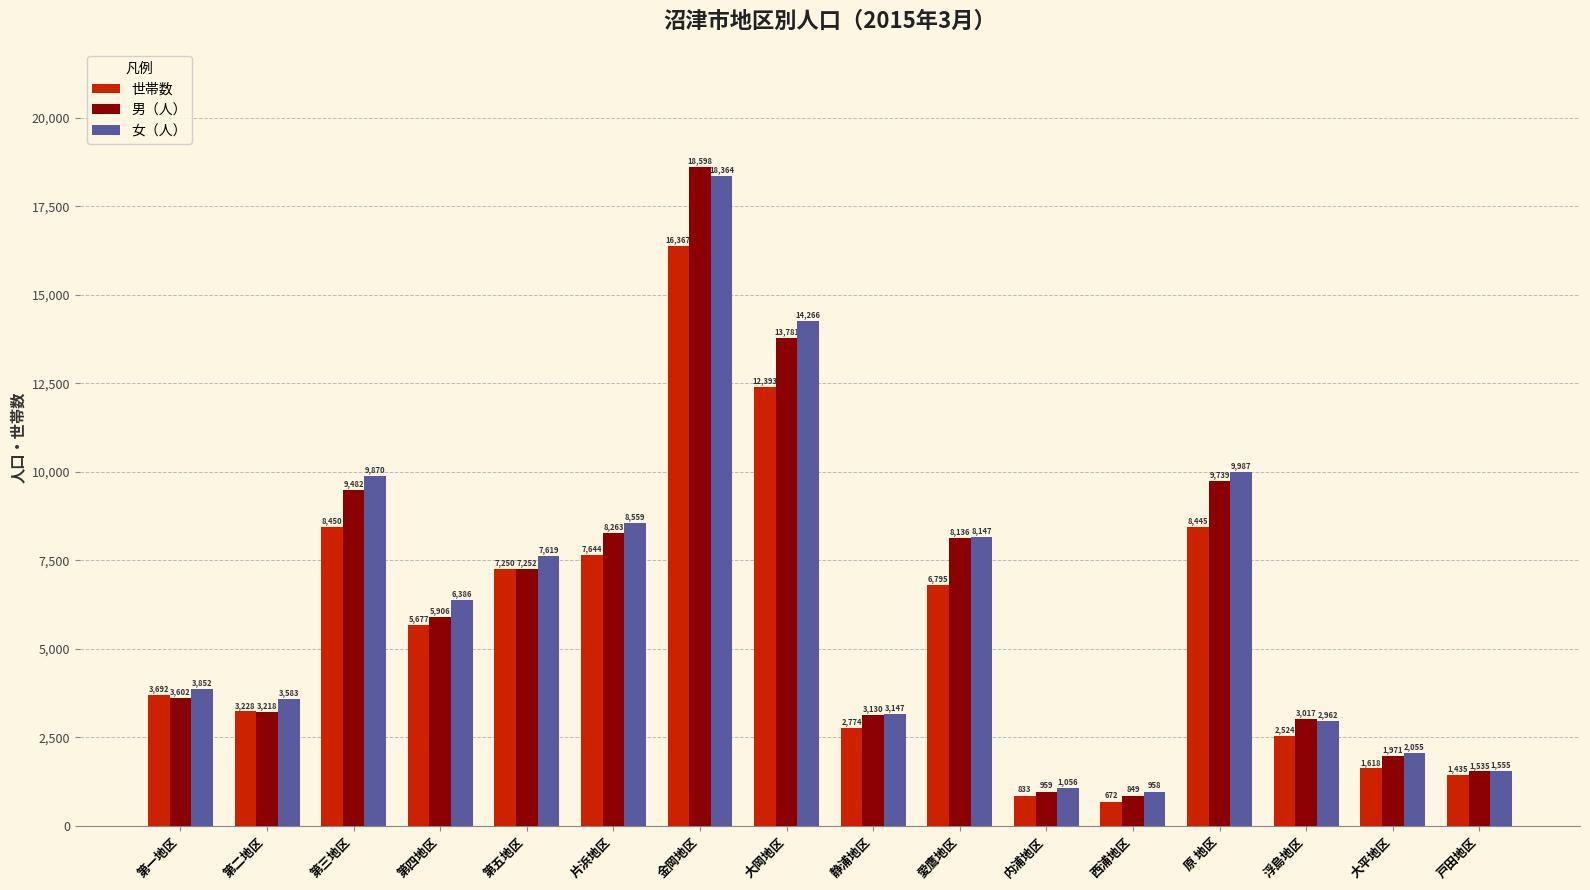

Where is 世帯数 nearest to the value 8519?

第三地区